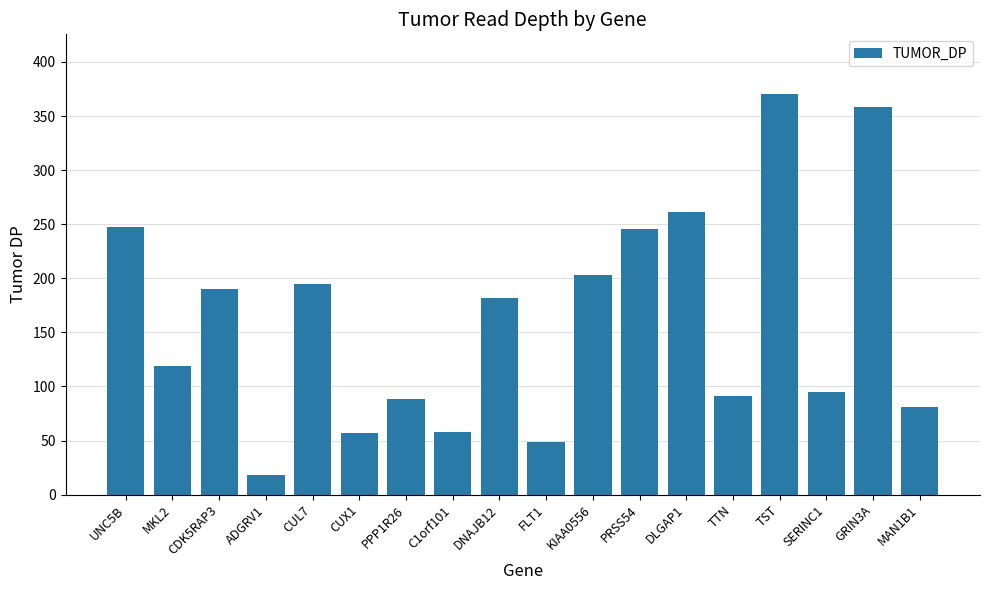

Is it true that the value at MAN1B1 is 126?

False